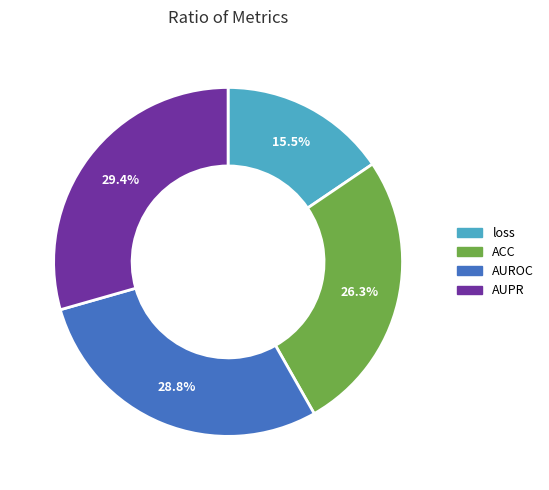

Is there any slice that represents more than half of the pie?

No